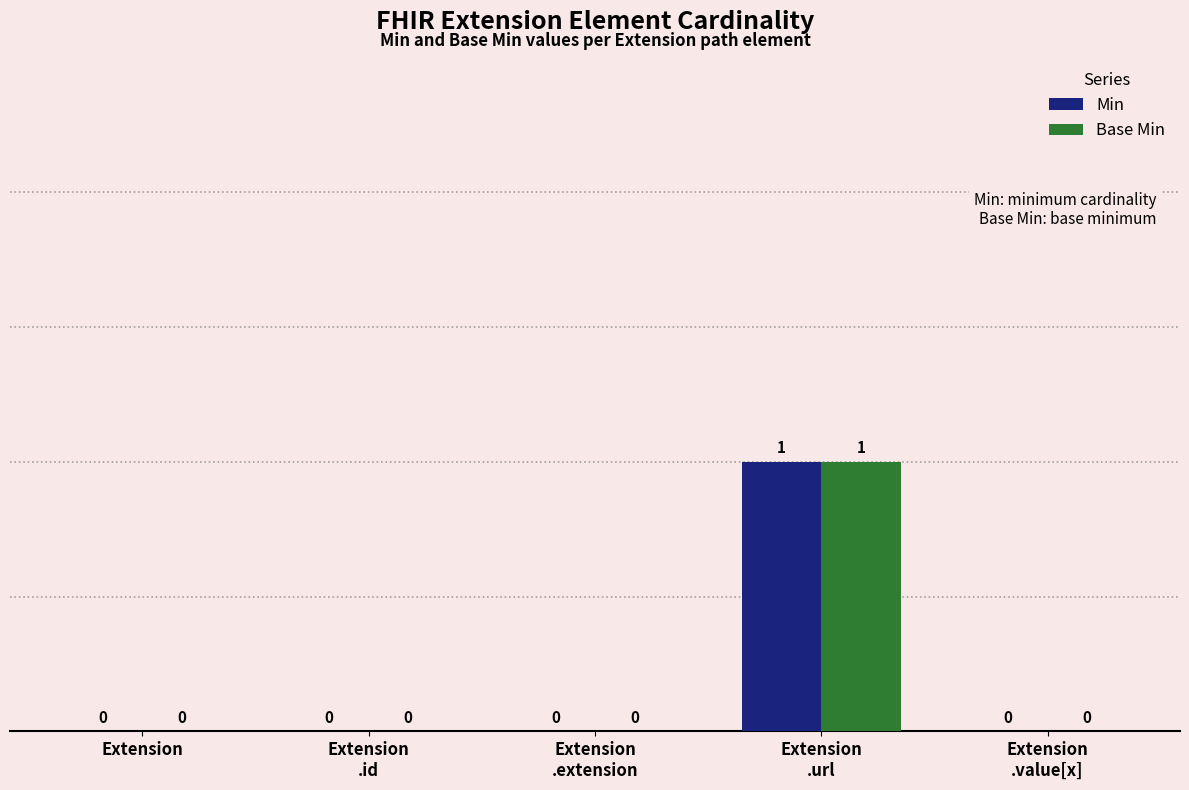

Does the chart contain stacked bars?

No